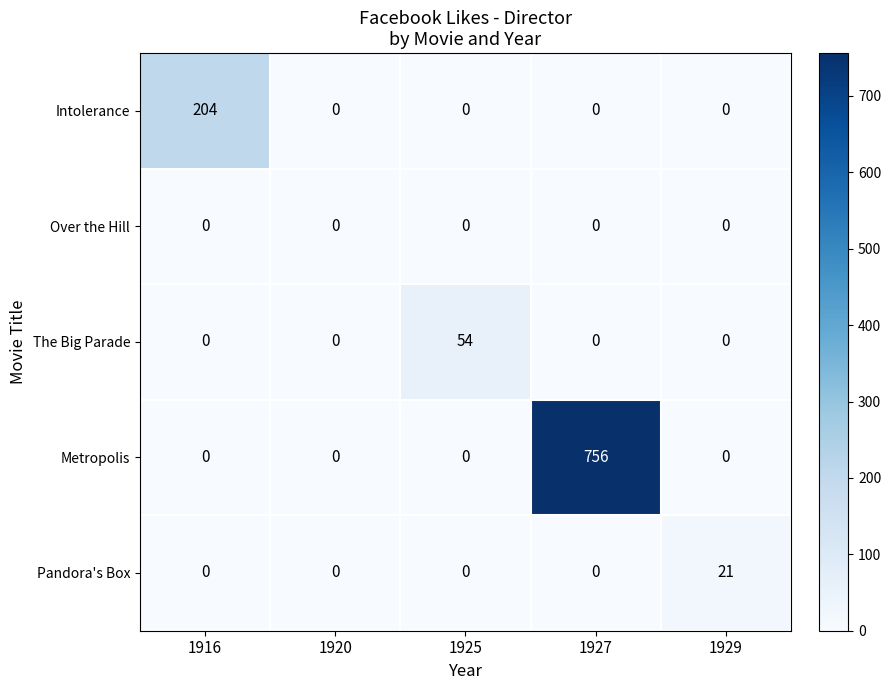

Reading right to left, what are all the values shown in this chart?

Intolerance: 0	0	0	0	204
Over the Hill: 0	0	0	0	0
The Big Parade: 0	0	54	0	0
Metropolis: 0	756	0	0	0
Pandora's Box: 21	0	0	0	0